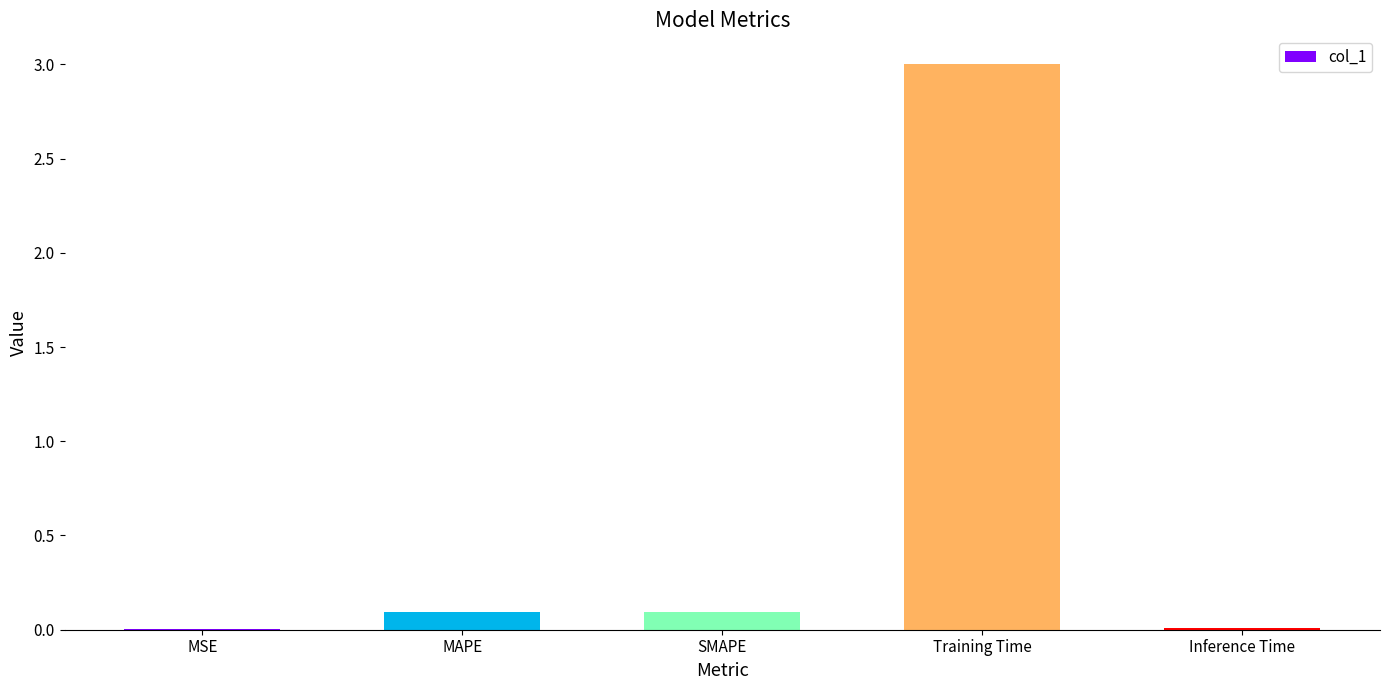

Which has a higher value, MAPE or MSE?

MAPE